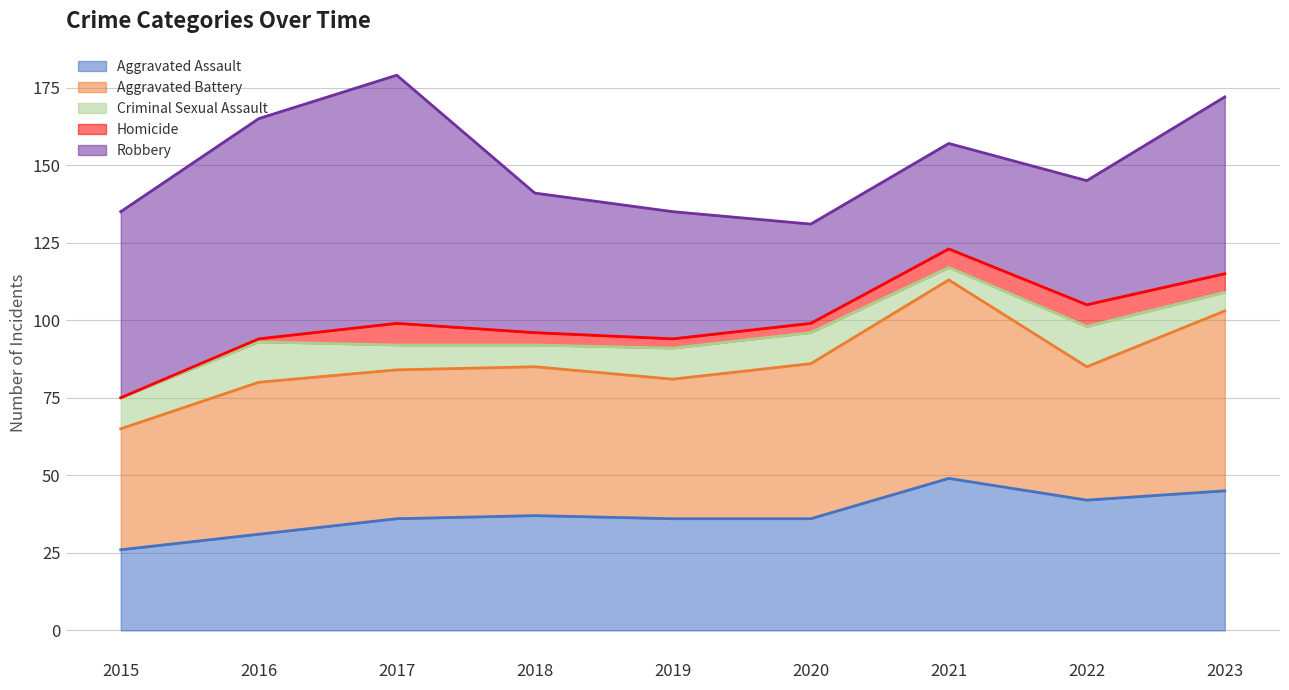

How many lines are shown in the chart?

5